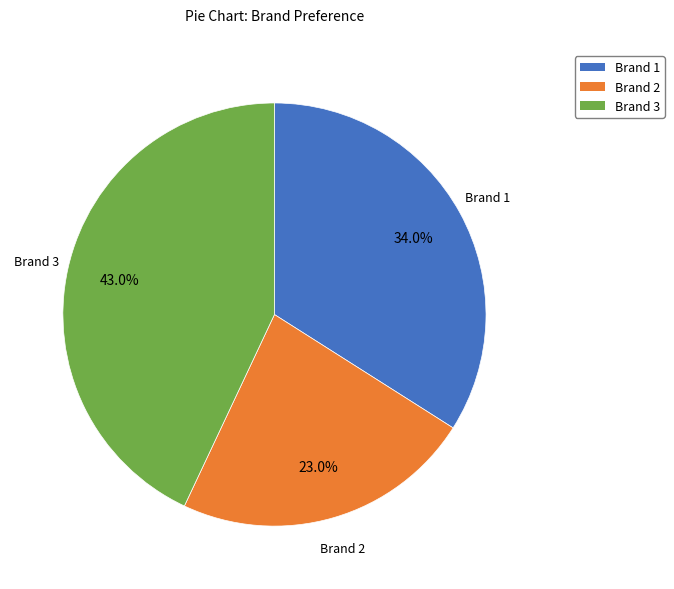

What is the largest slice in the pie chart?

Brand 3